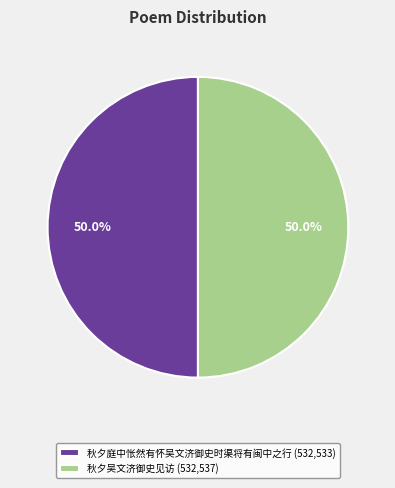

To the nearest percent, what is the average slice percentage?

50%